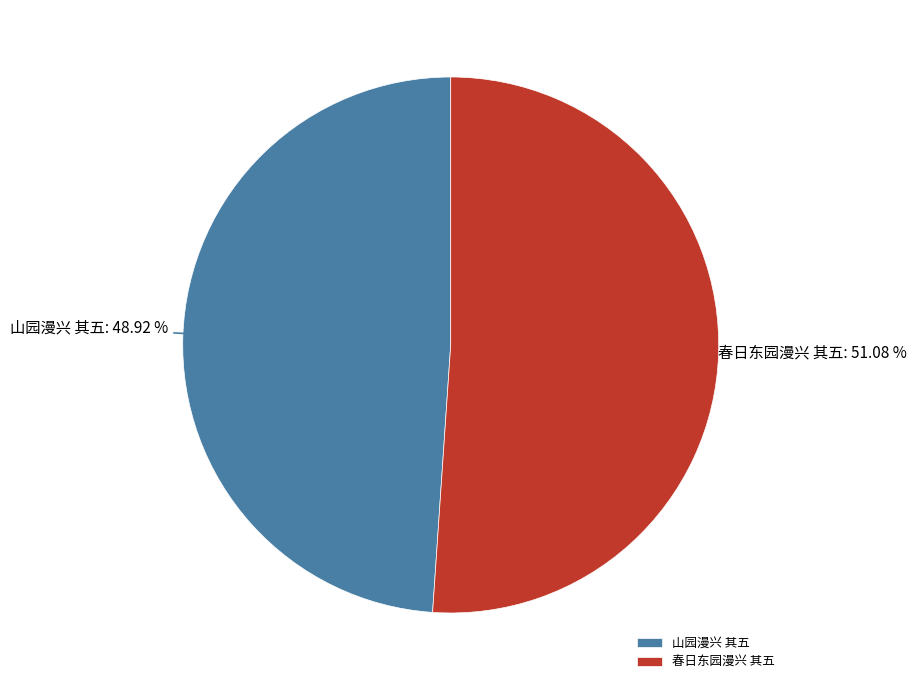

To the nearest percent, what is the combined percentage of 春日东园漫兴 其五 and 山园漫兴 其五?

100%